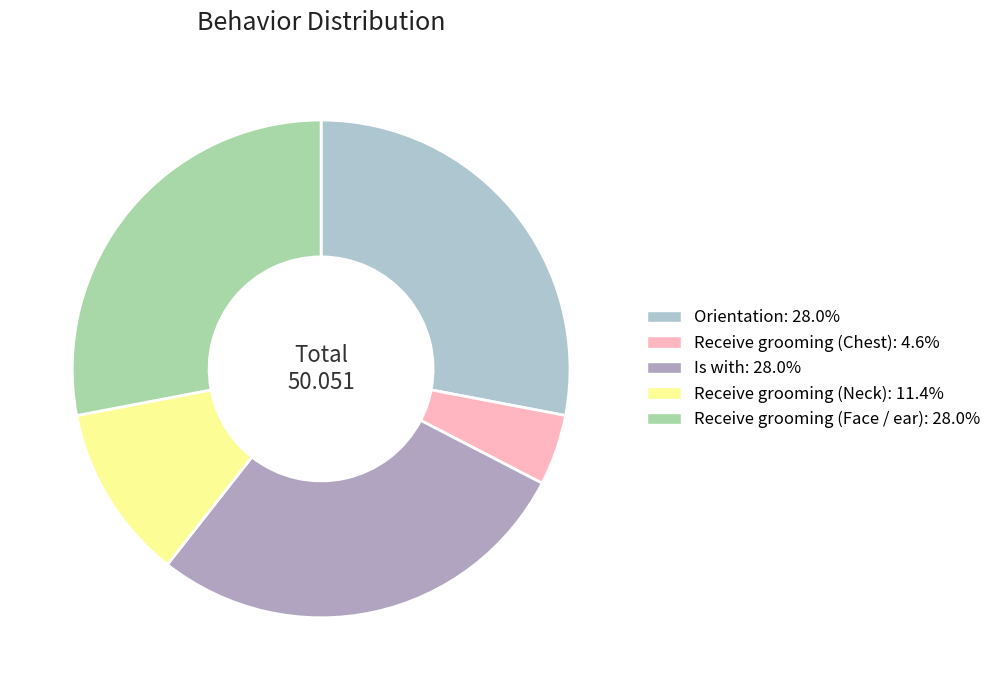

How many slices are in this pie chart?

5